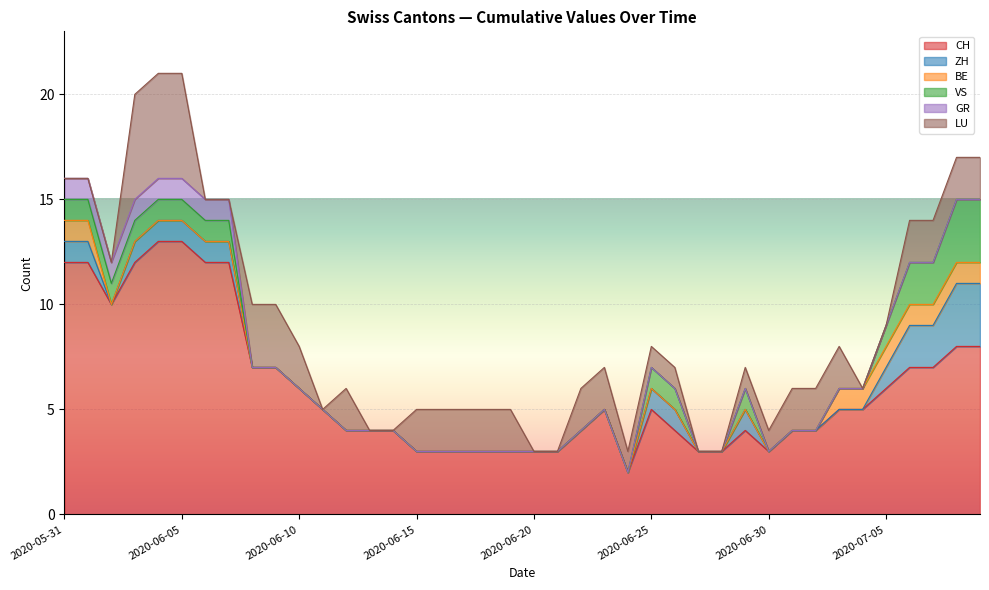

At which label does CH first exceed 5?

2020-05-31